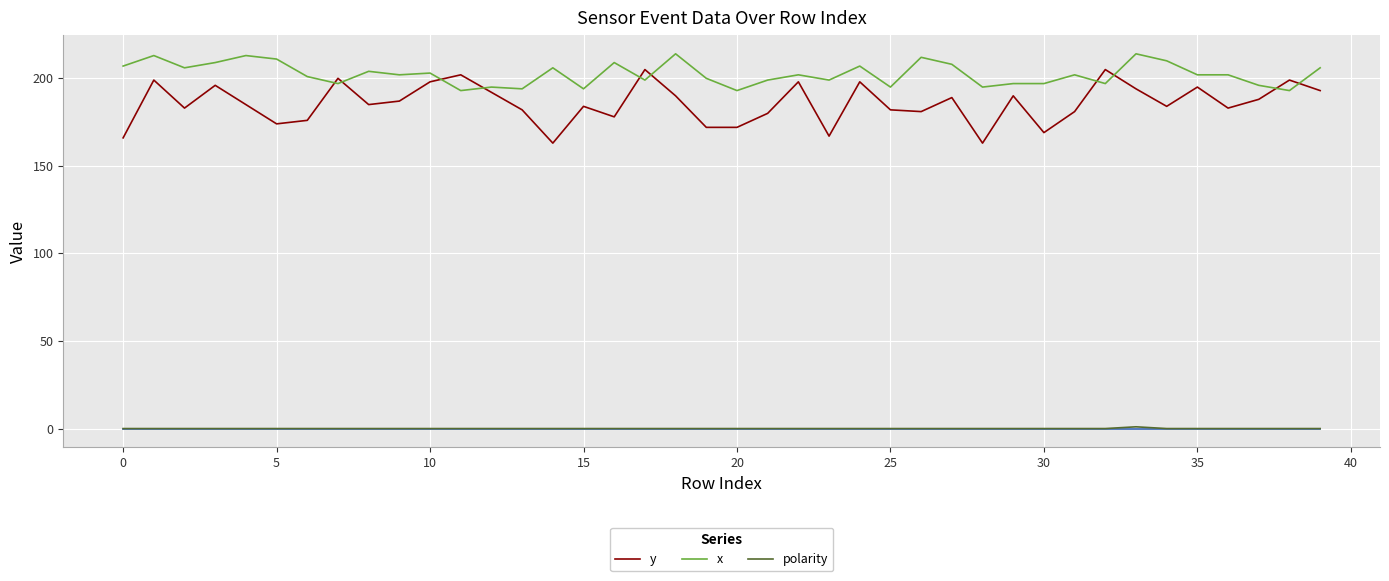

Which series has the largest total across all categories?

x